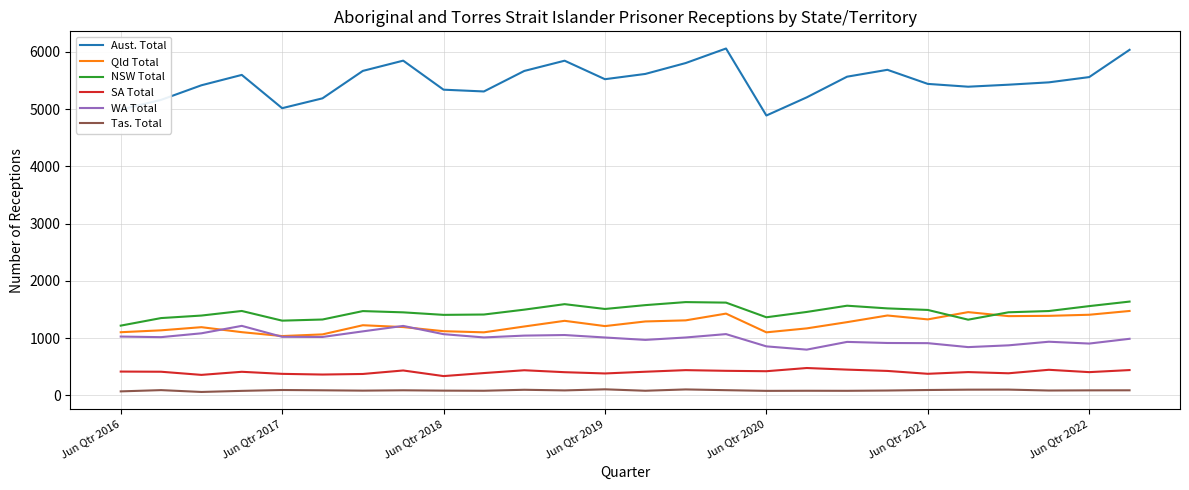

Which series has the largest total across all categories?

Aust. Total